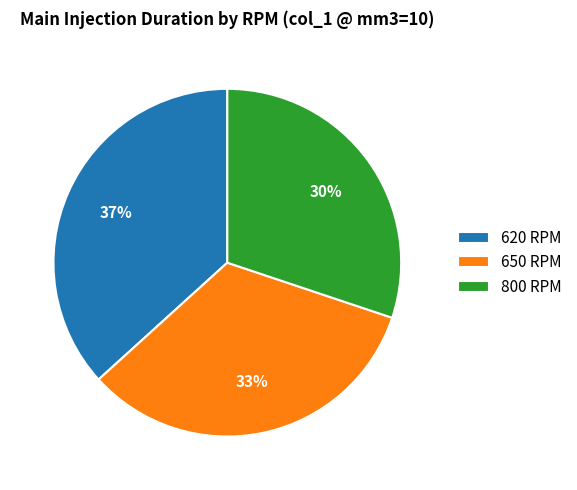

To the nearest percent, what is the average slice percentage?

33%